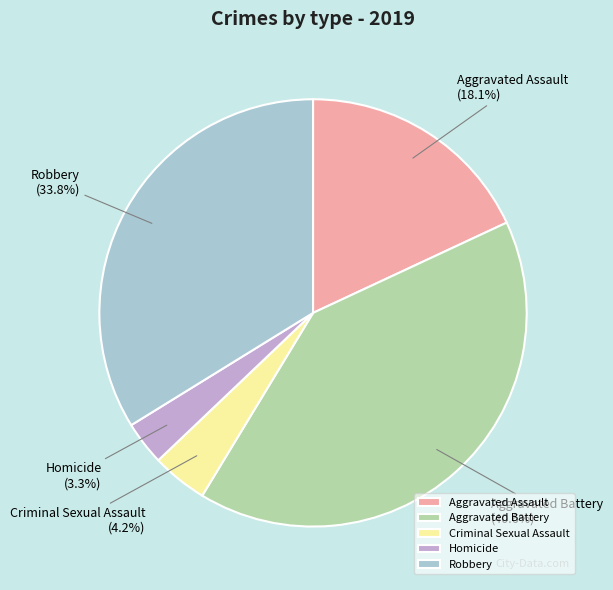

Approximately how many times larger is the value at Homicide compared to Aggravated Assault?

0.2